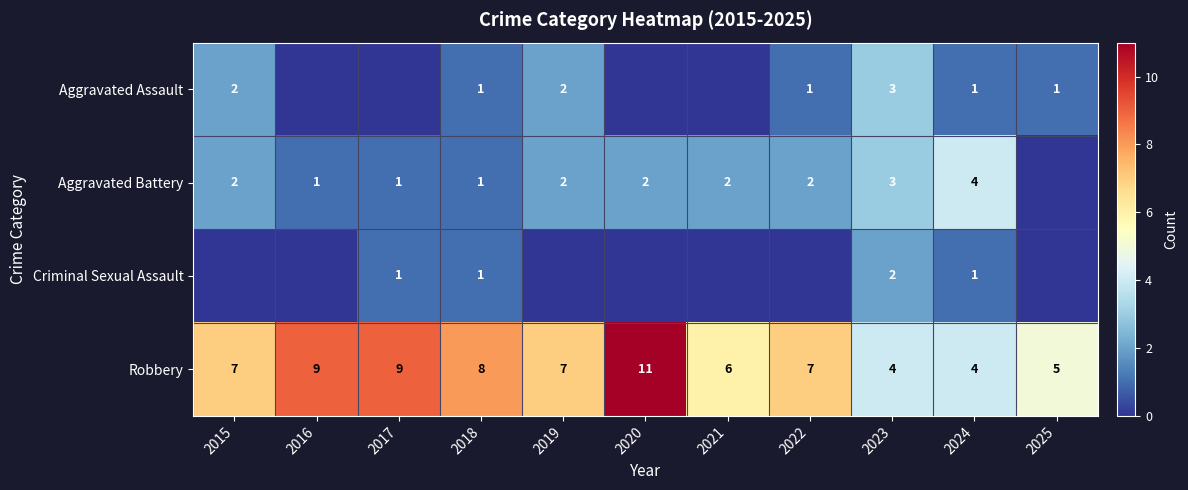

Count the number of data series in this chart.

4